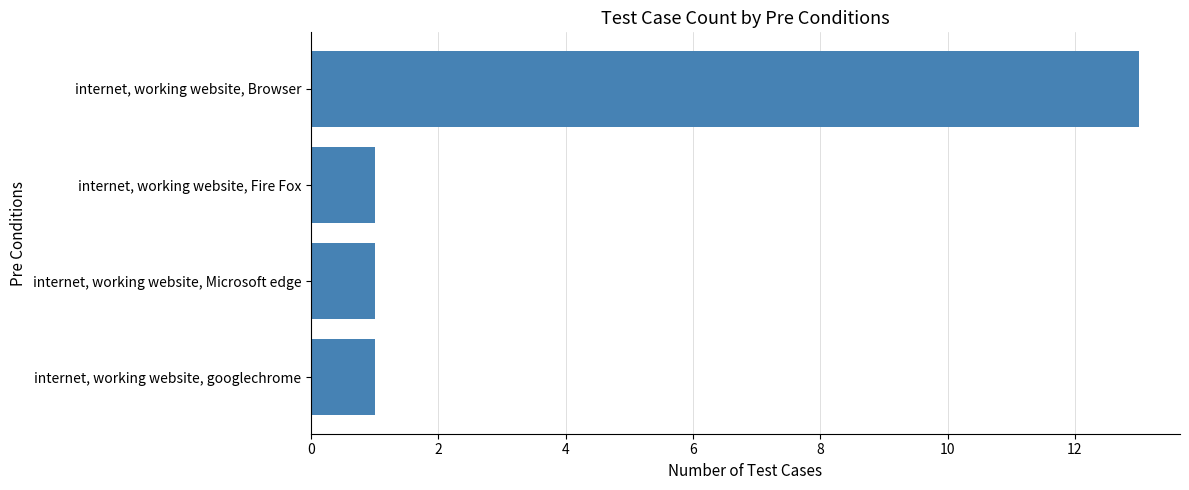

Is it true that the value at internet, working website, googlechrome is 2?

False